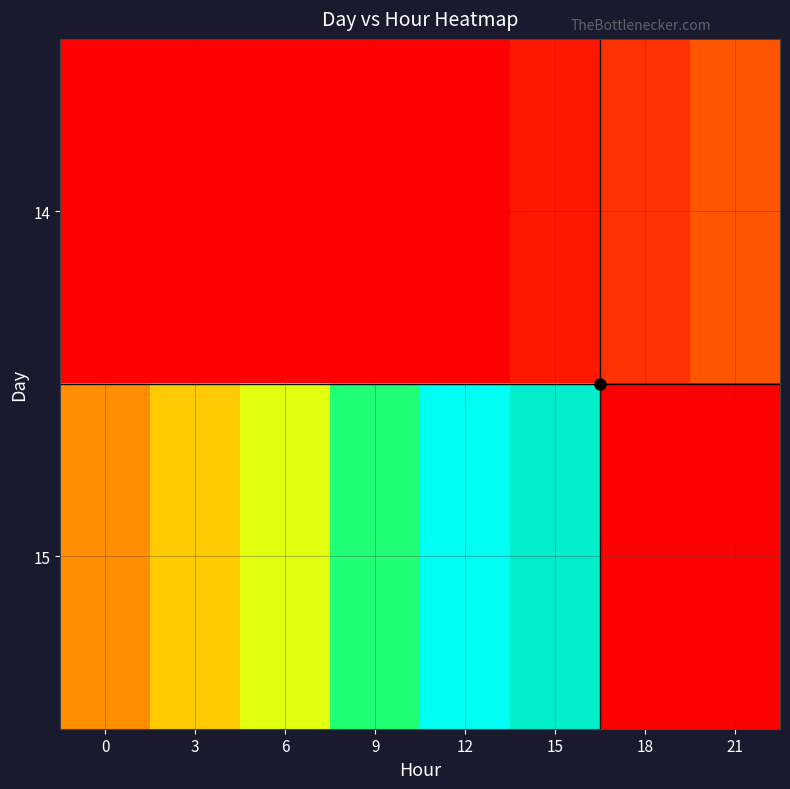

Which series has the largest range (max minus min)?

15